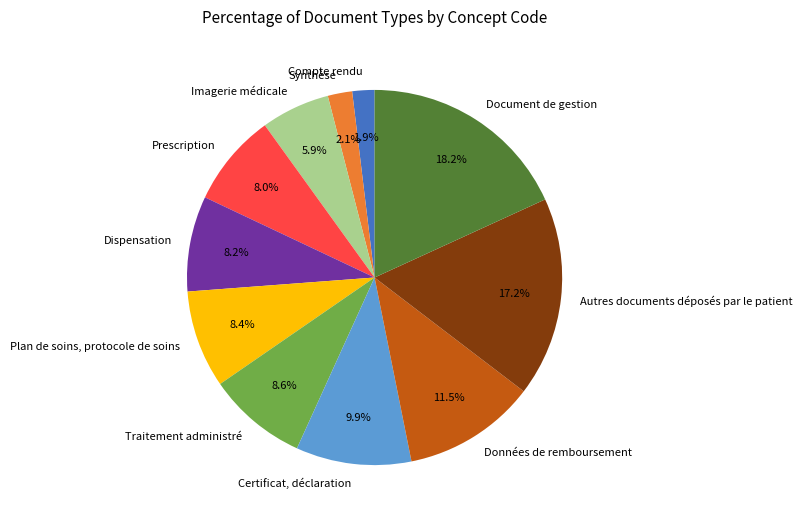

What is the largest slice in the pie chart?

Document de gestion